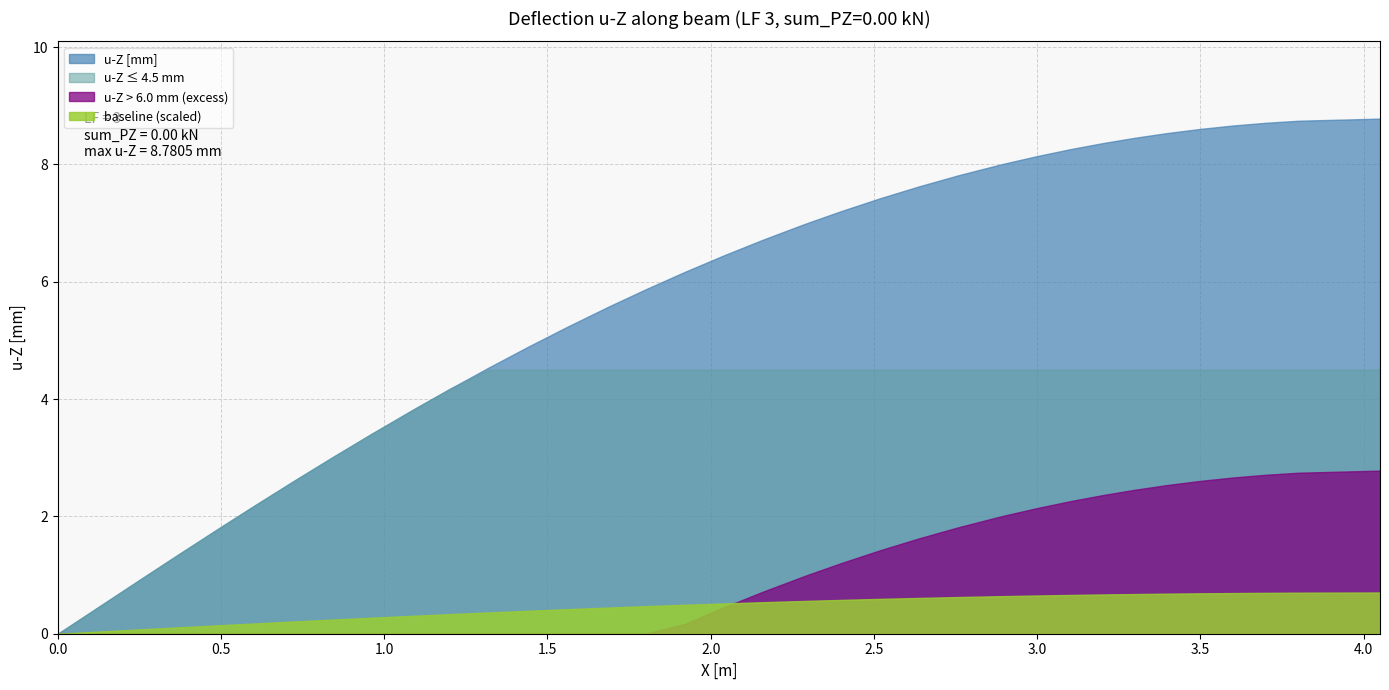

Reading right to left, what are all the values shown in this chart?

39=8.8	38=8.7	37=8.7	36=8.7	35=8.6	34=8.5	33=8.5	32=8.4	31=8.3	30=8.1	29=8.0	28=8.0	27=7.8	26=7.6	25=7.4	24=7.2	23=7.0	22=7.0	21=6.7	20=6.4	19=6.2	18=5.9	17=5.6	16=5.6	15=5.2	14=4.9	13=4.5	12=4.2	11=3.9	10=3.8	9=3.4	8=3.0	7=2.6	6=2.2	5=1.8	4=1.7	3=1.3	2=0.9	1=0.4	0=-0.0